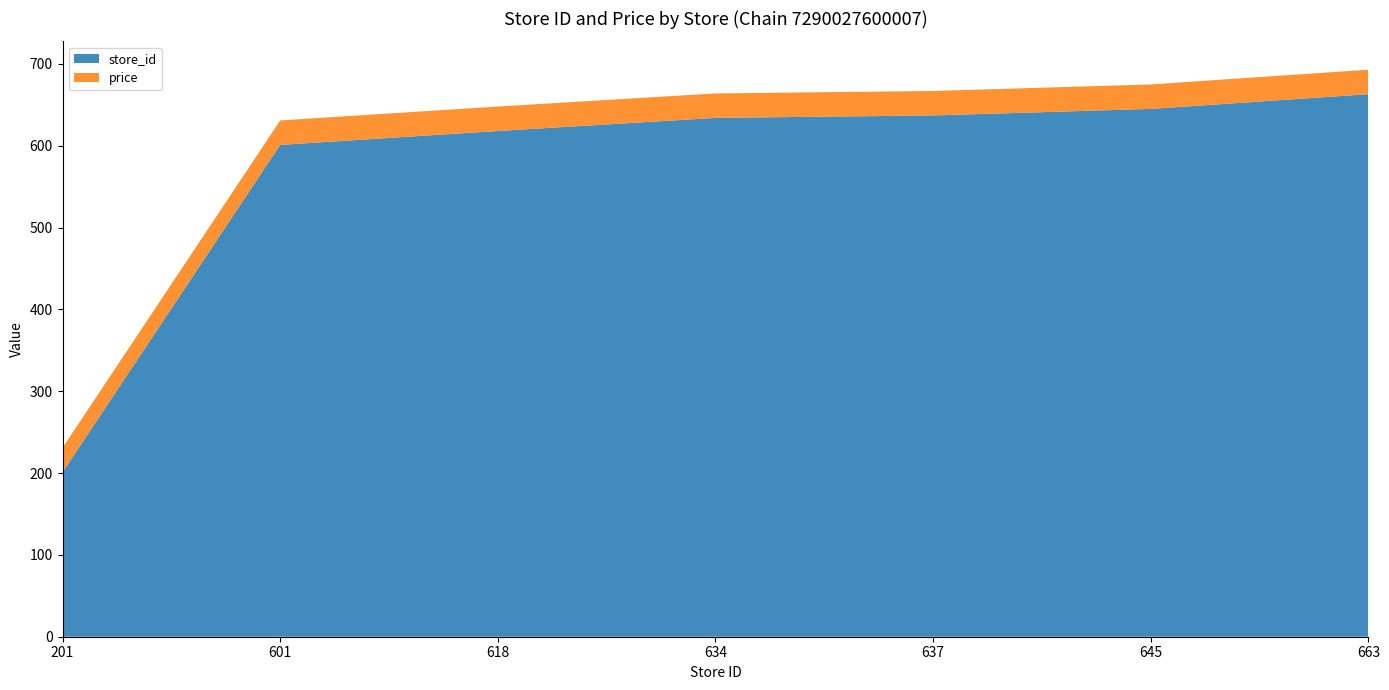

Reading left to right, list all the values displayed in this chart.

store_id: 201=201.0	601=601.0	618=618.0	634=634.0	637=637.0	645=645.0	663=663.0
price: 201=29.9	601=29.9	618=29.9	634=29.9	637=29.9	645=29.9	663=29.9